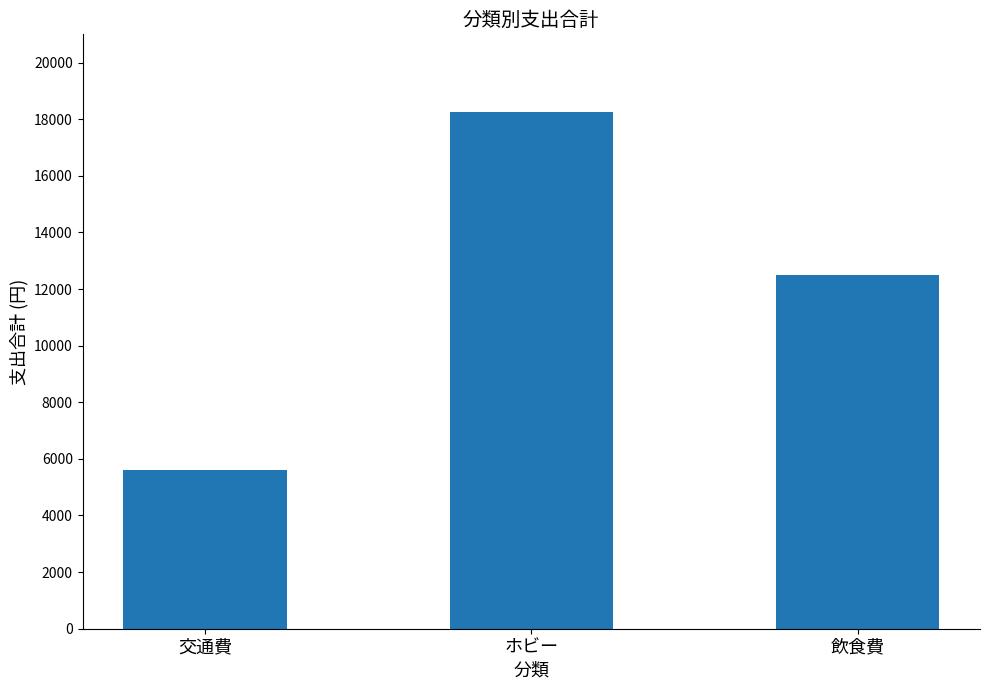

Between 飲食費 and 交通費, which is larger?

飲食費